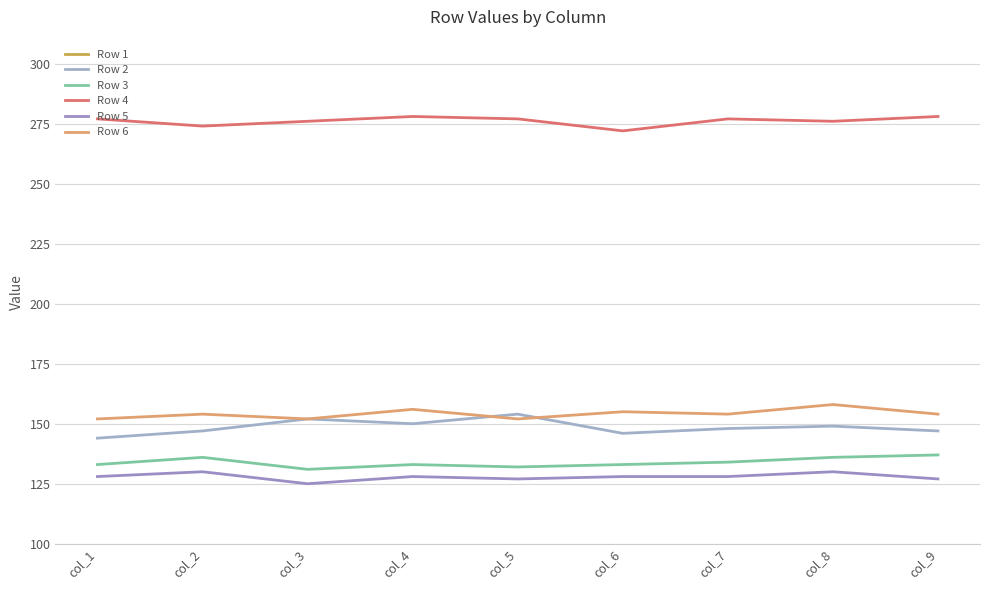

What is the approximate value of Row 3 at col_6?

133